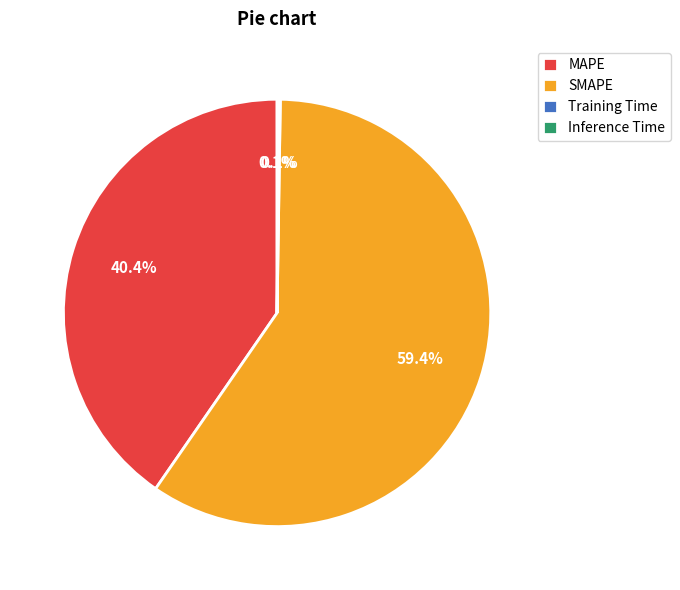

Does SMAPE represent more than half of the total?

Yes